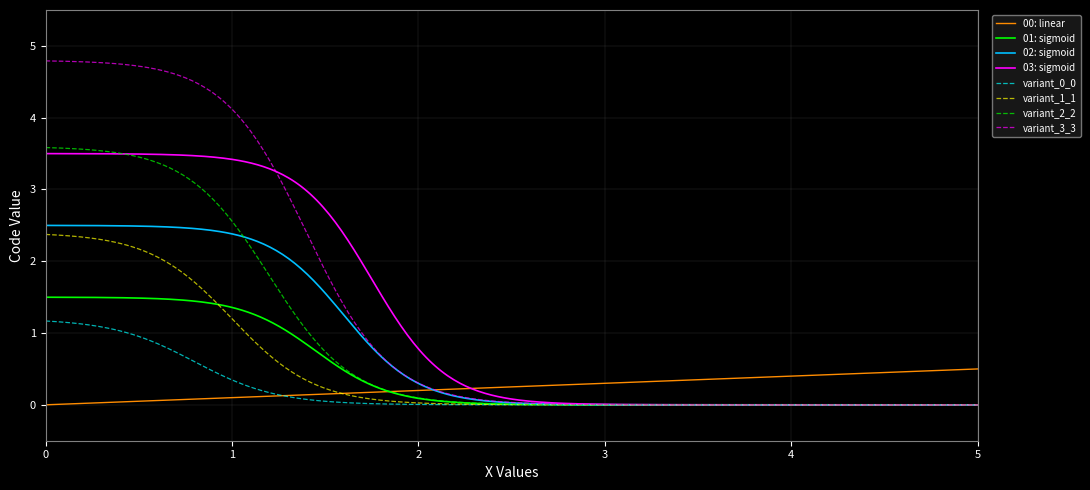

Which series has the widest spread of values?

variant_3_3